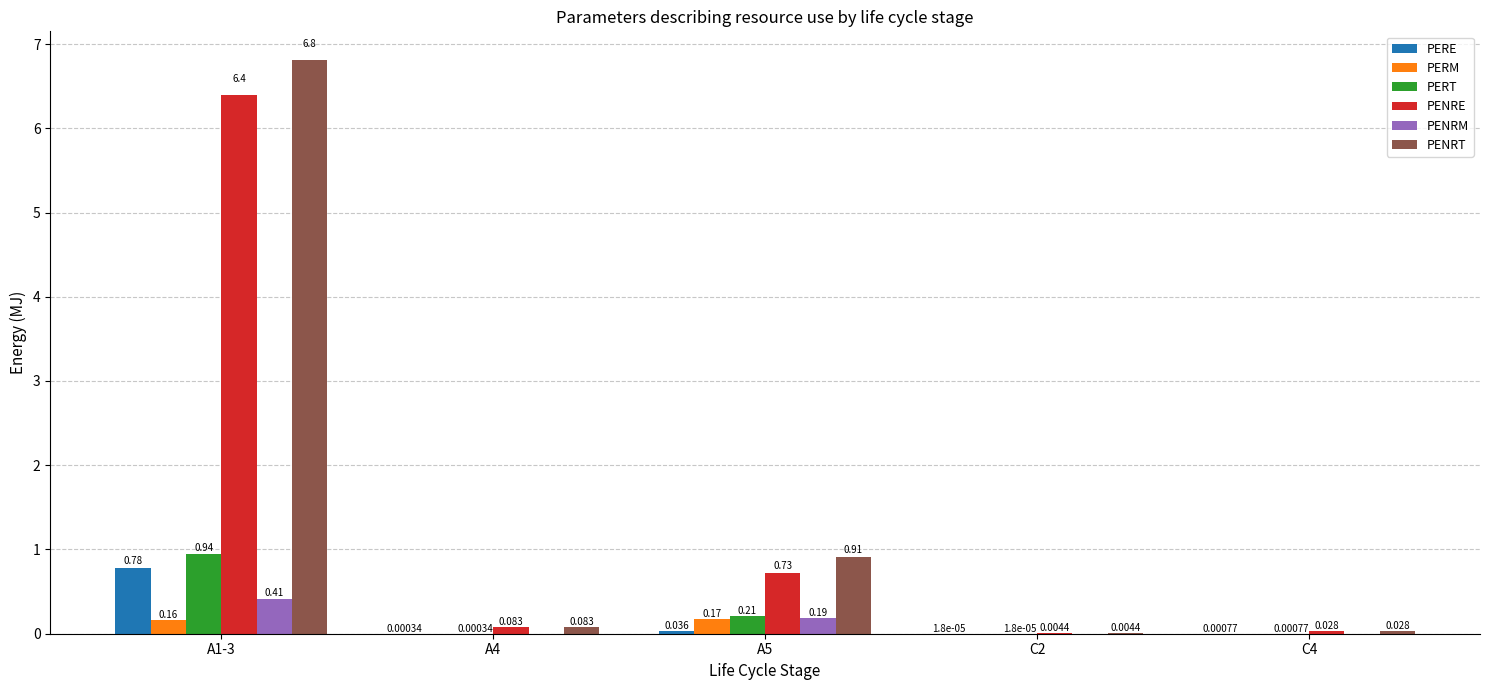

Between A1-3 and A5, which series saw the biggest shift?

PENRT